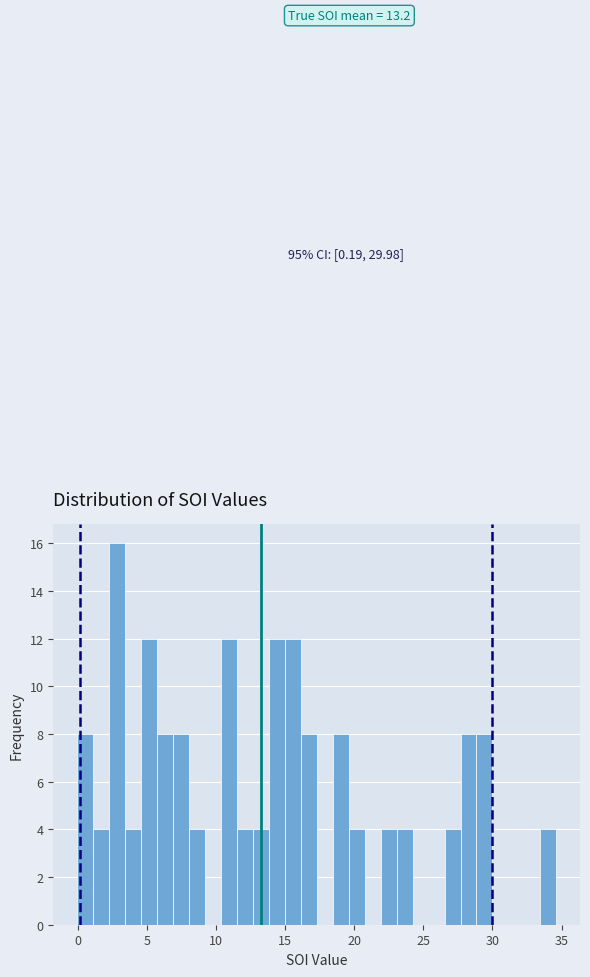

Read against the x-axis, roughly where is the centre of the tallest bar?

3.0